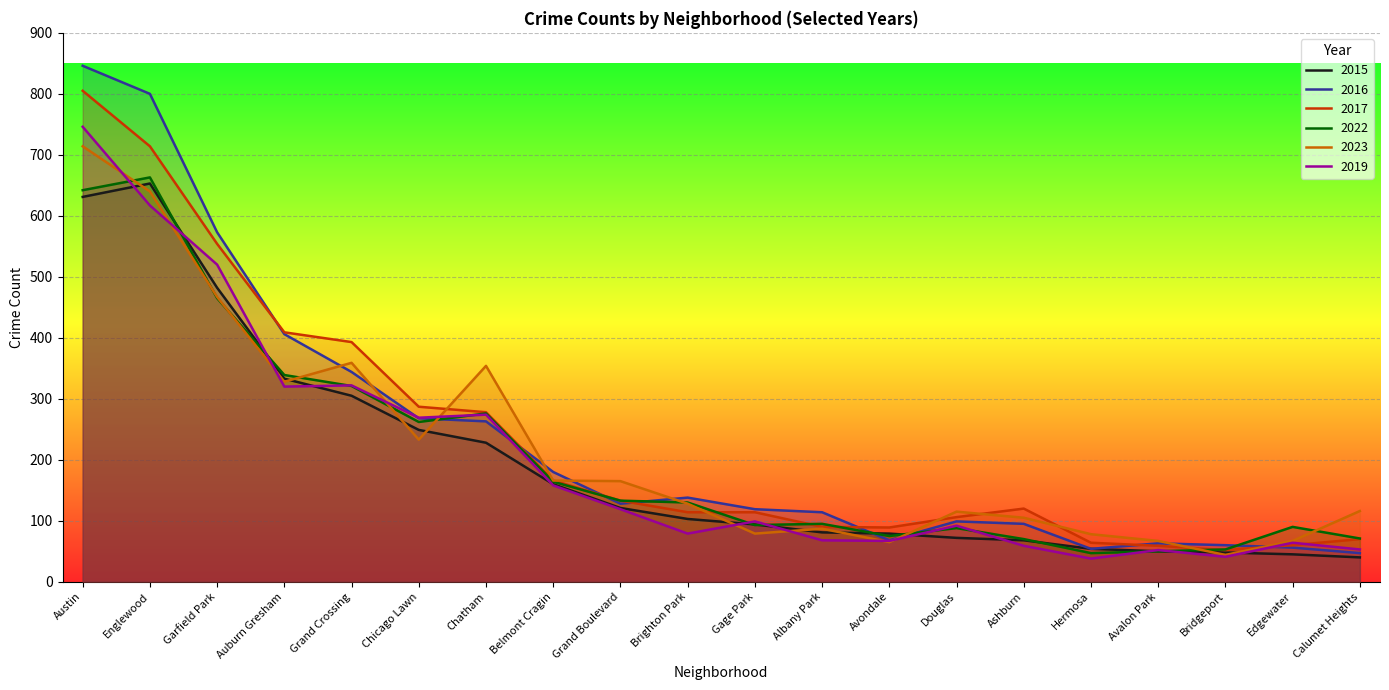

What position from the left is Avondale?

13